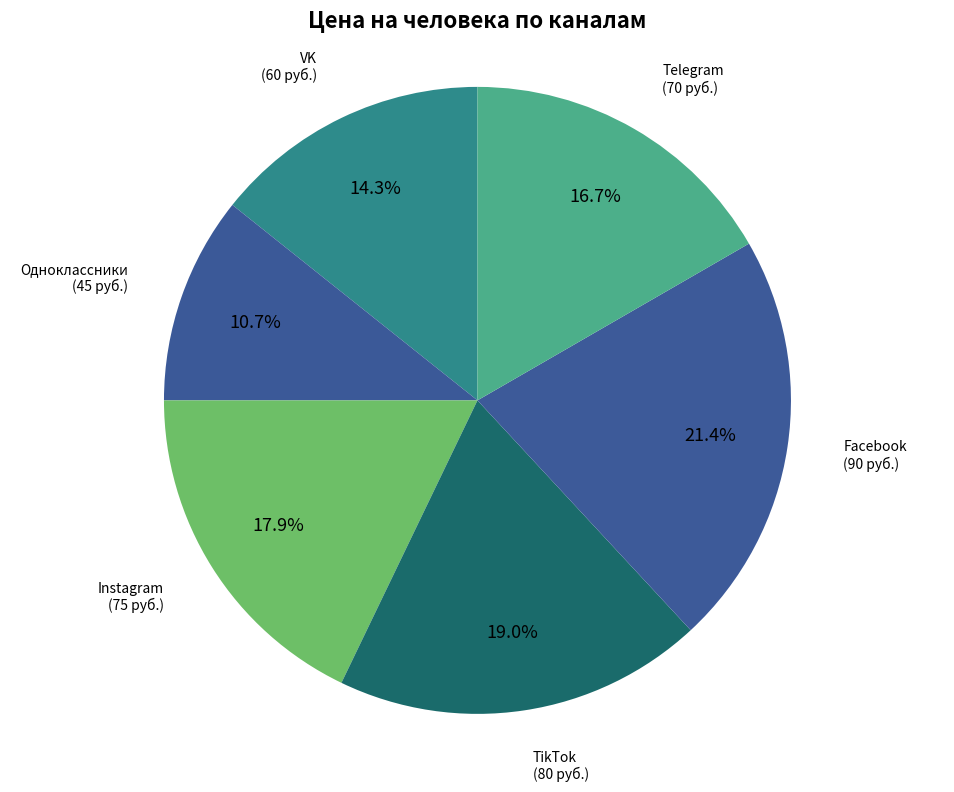

How many slices are in this pie chart?

6